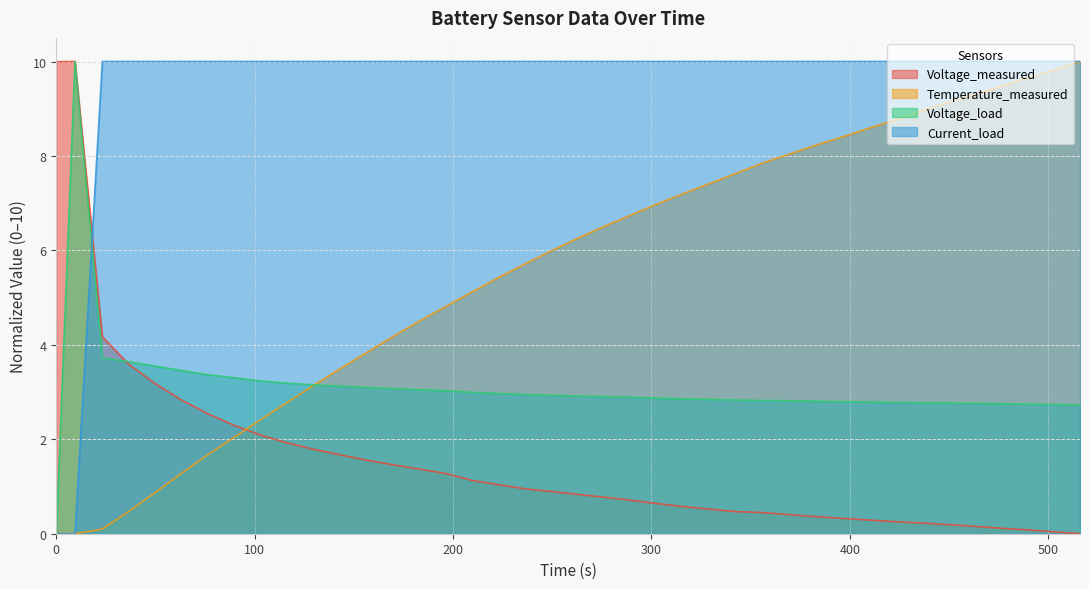

What is the sum of all Voltage_load values?

124.0